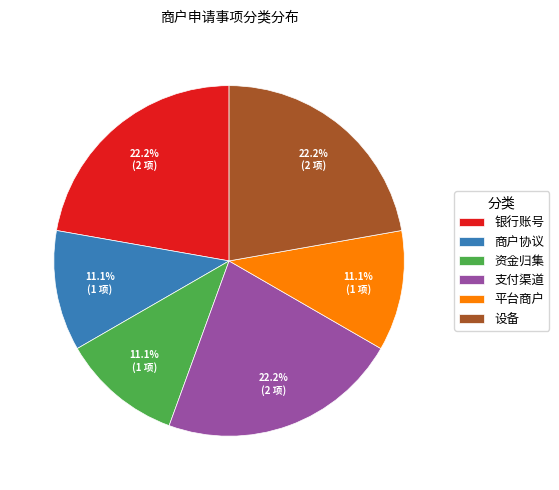

What is the ratio of the value at 商户协议 to the value at 设备?

0.5